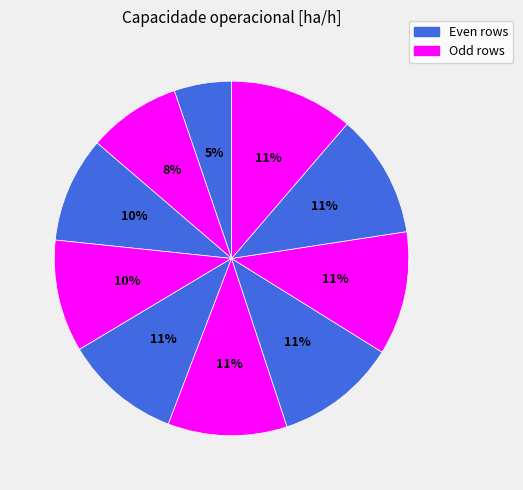

How many segments does this pie chart have?

10